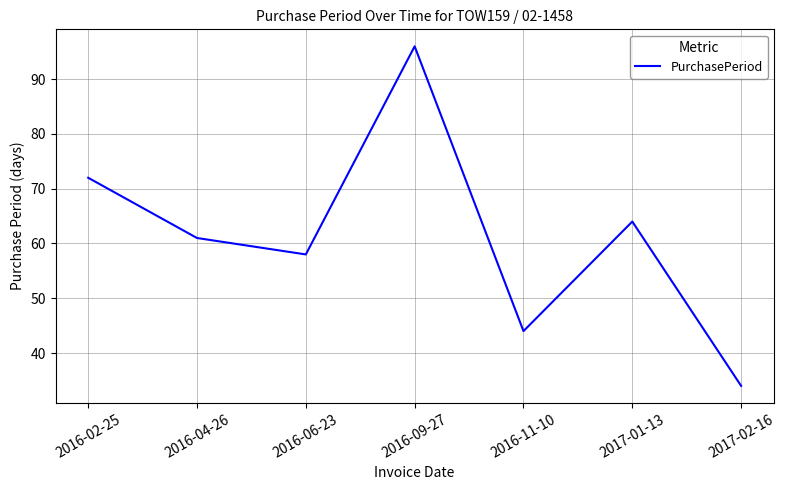

How many interior local valleys (lower than both neighbors) does the data have?

2